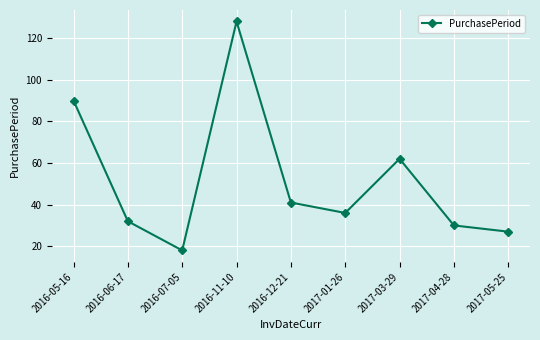

List the labels in order of value, smallest first.

2016-07-05, 2017-05-25, 2017-04-28, 2016-06-17, 2017-01-26, 2016-12-21, 2017-03-29, 2016-05-16, 2016-11-10